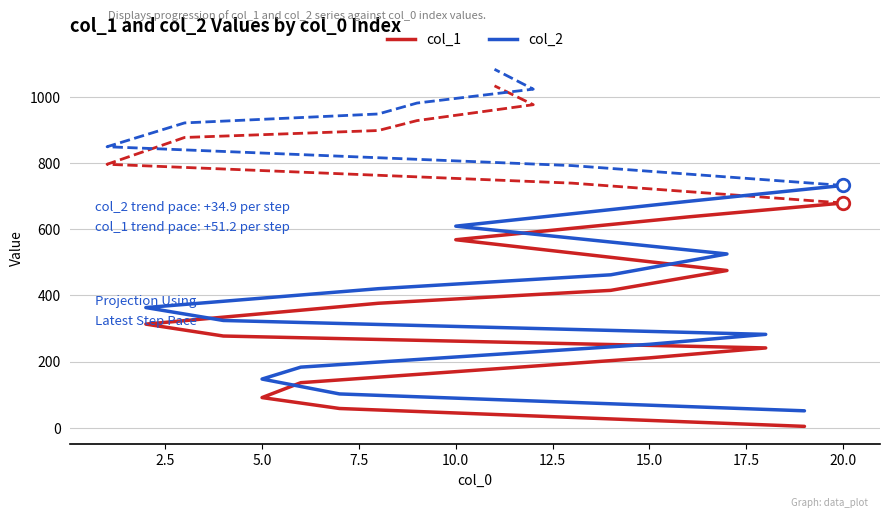

Reading left to right, what are all the values shown in this chart?

col_1: 4	58	91	136	211	241	277	313	376	415	475	568	637	679
col_2: 51	102	147	183	252	282	324	363	420	462	525	609	684	732